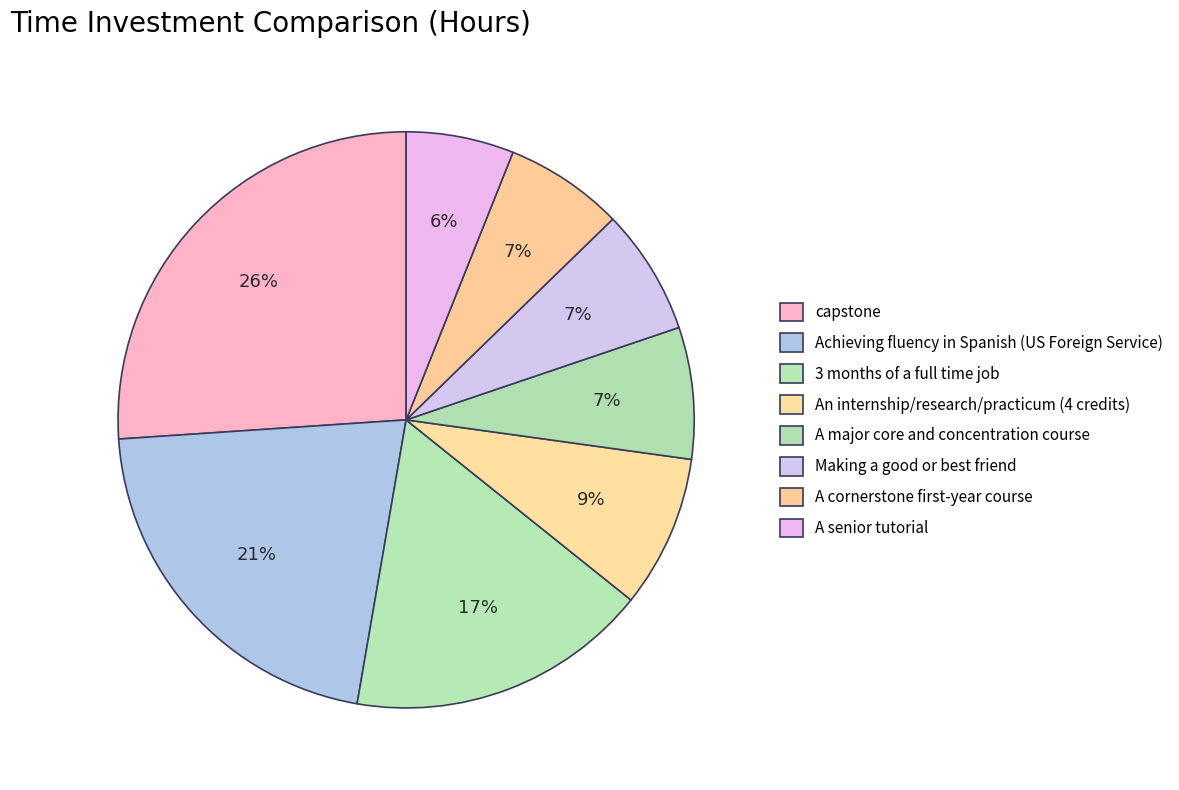

Approximately how many times larger is the value at An internship/research/practicum (4 credits) compared to Achieving fluency in Spanish (US Foreign Service)?

0.4